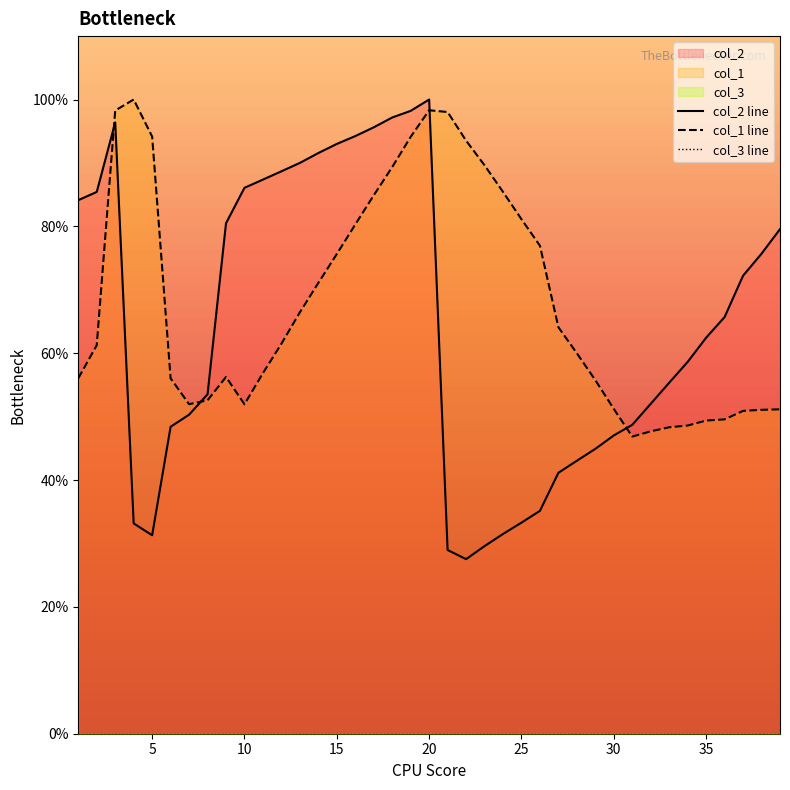

After their last crossing, which series has the higher values: col_1 line or col_2 line?

col_2 line